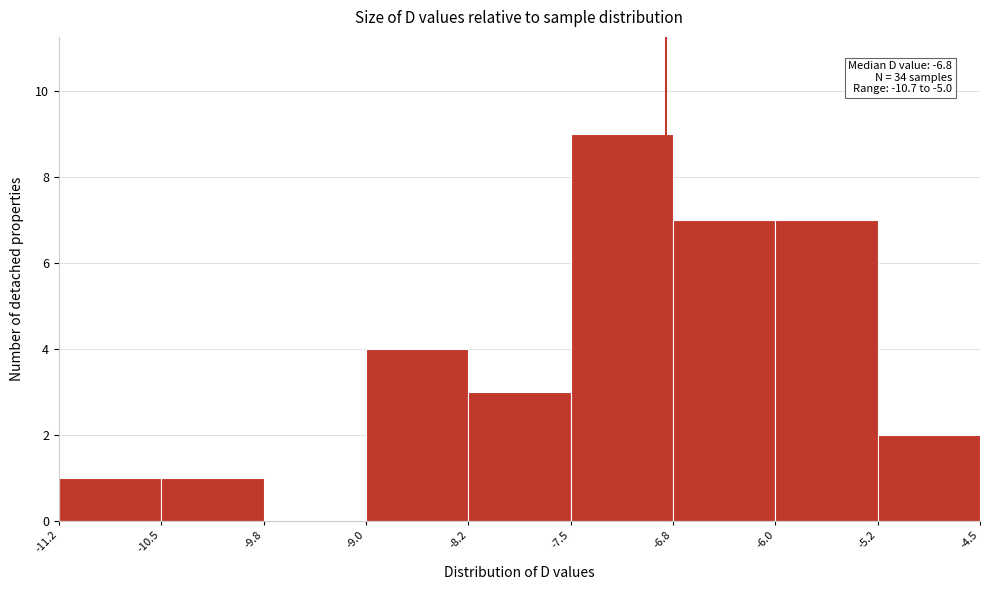

Over which range of the x-axis is the bar tallest?

-7.5 to -6.8